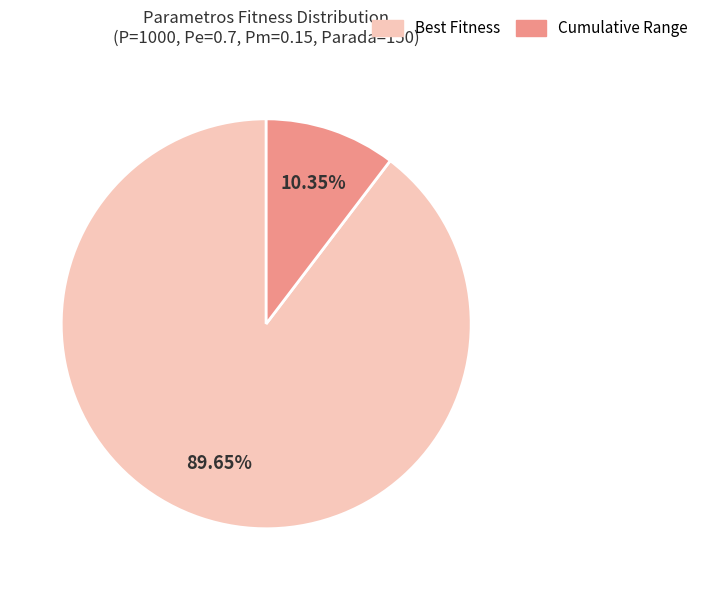

To the nearest percent, what is the difference between the largest and smallest slice percentages?

79%